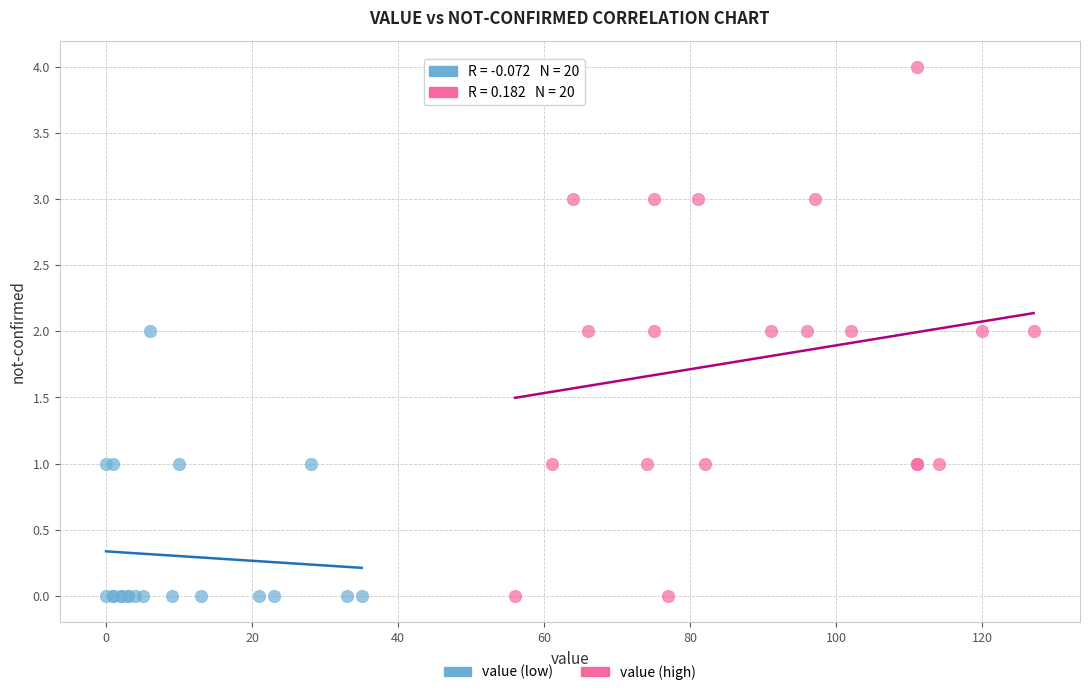

What are all the series names shown in the legend?

value (low), value (high)